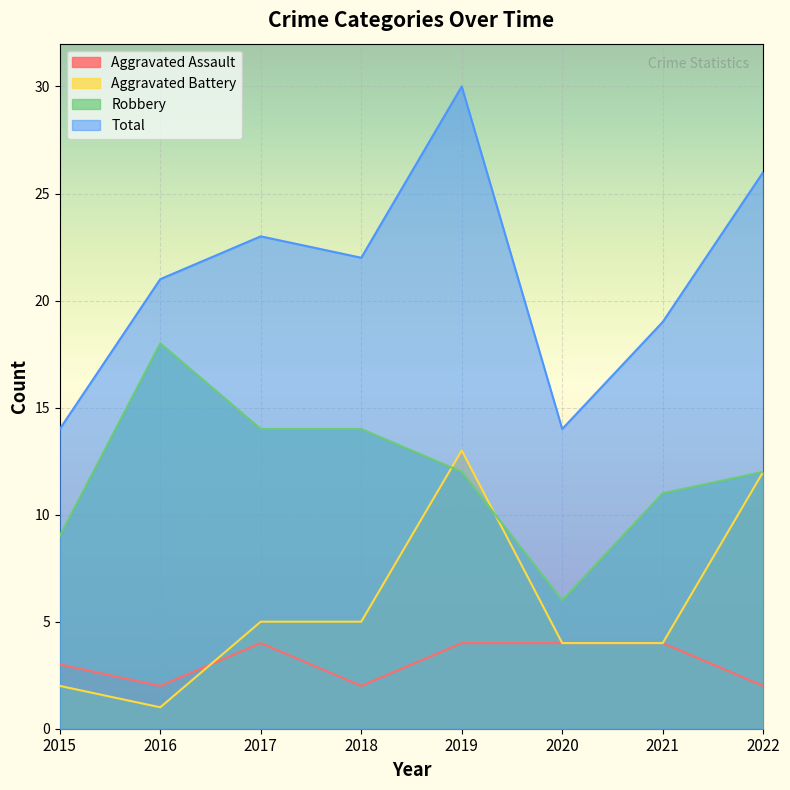

What is the difference between the highest and lowest values at 2015?

12